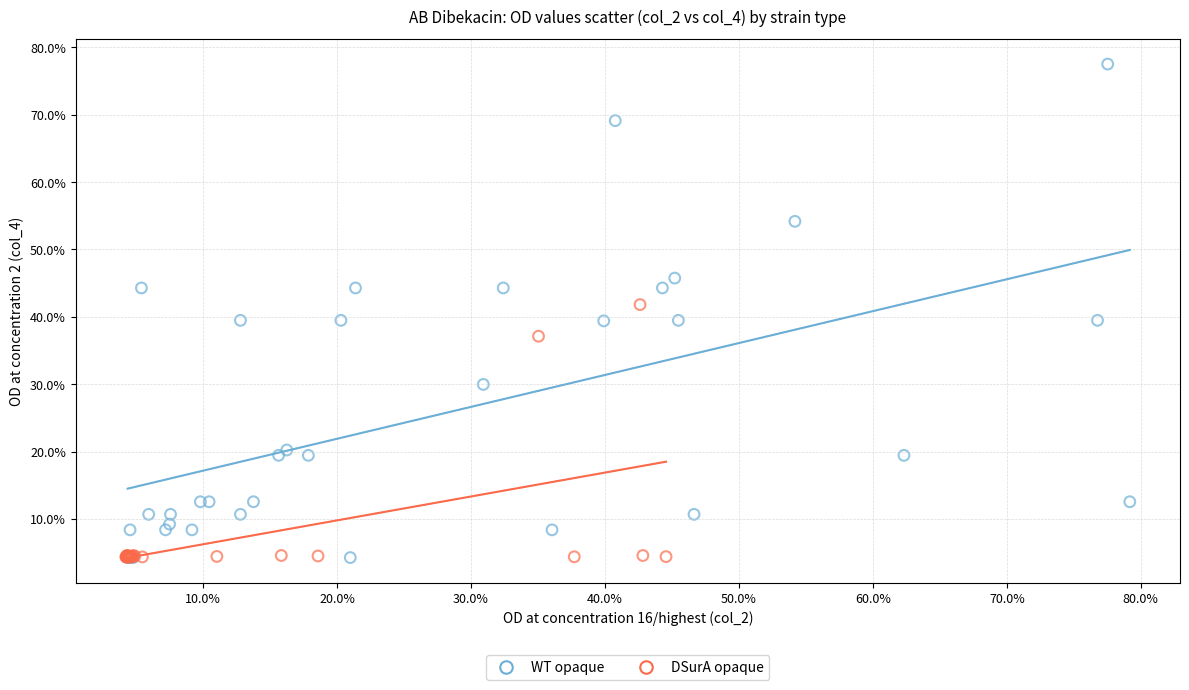

What are all the series names shown in the legend?

WT opaque, DSurA opaque